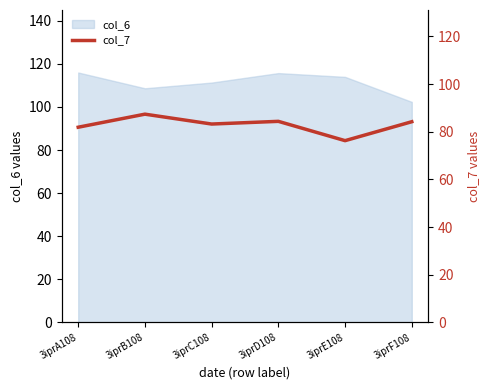

What is the maximum value shown in the chart?

87.4